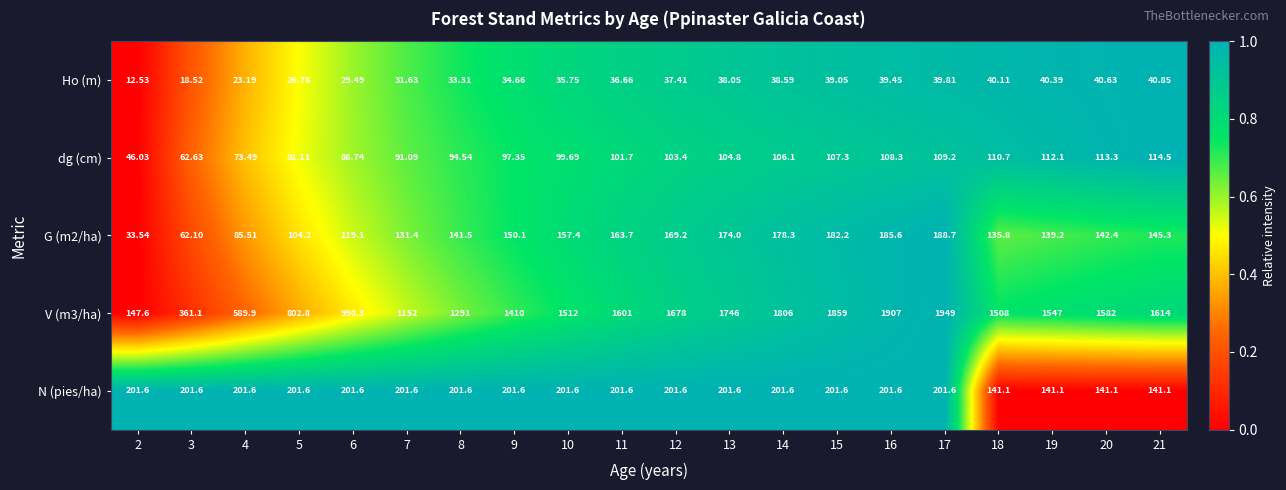

Is the value of Ho (m) at 9 greater than the value of N (pies/ha) at 3?

No